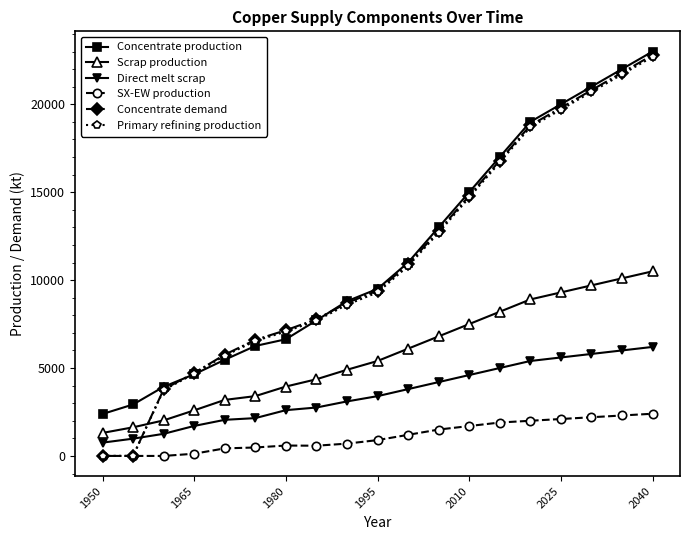

Does the chart have visible grid lines?

No